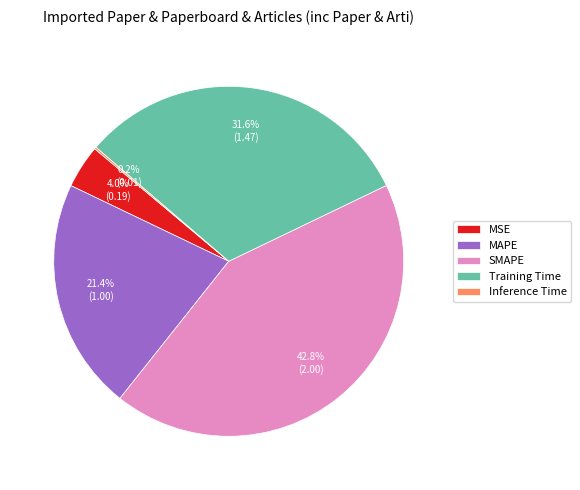

Do Training Time and SMAPE together represent more than half of the pie?

Yes